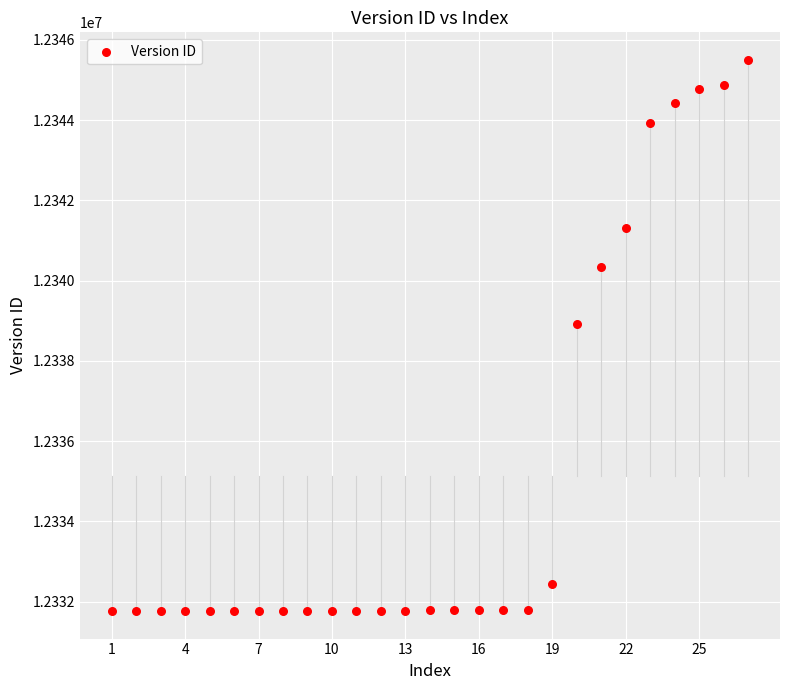

What is the range of Y values (max minus min)?

13733